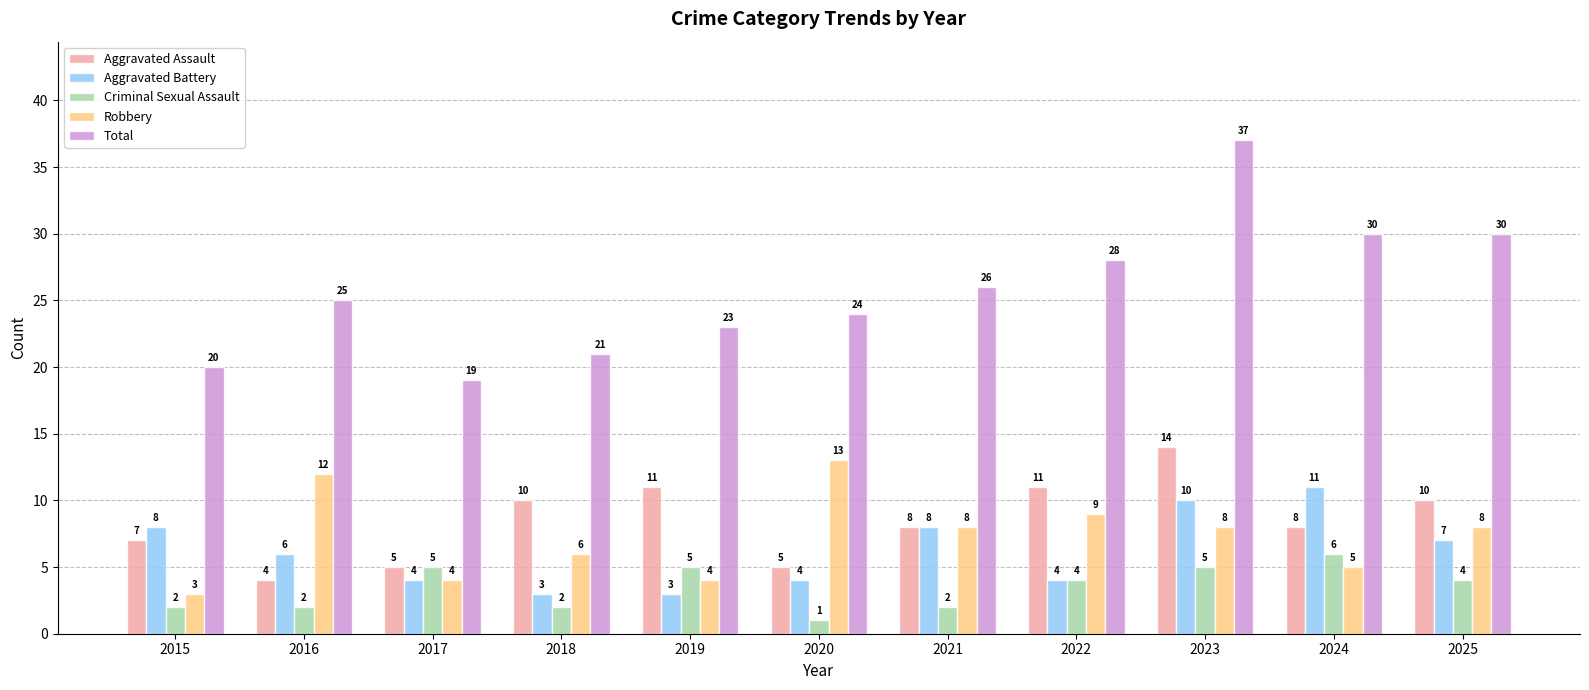

Count the number of data series in this chart.

5